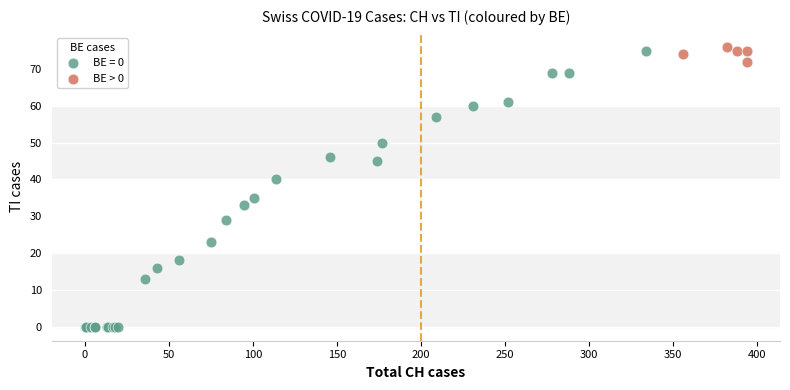

Which series reaches the minimum Y coordinate?

BE = 0